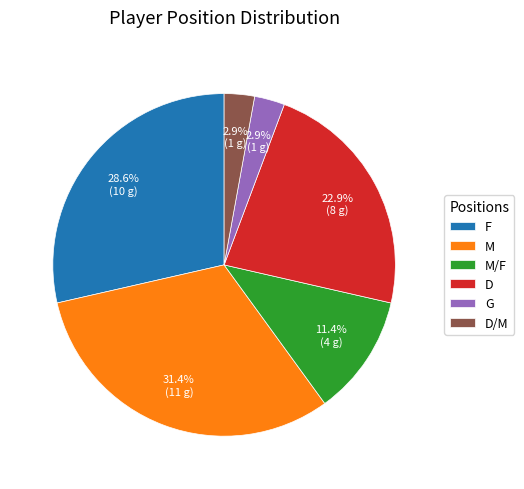

Which category has the biggest portion of the pie?

M